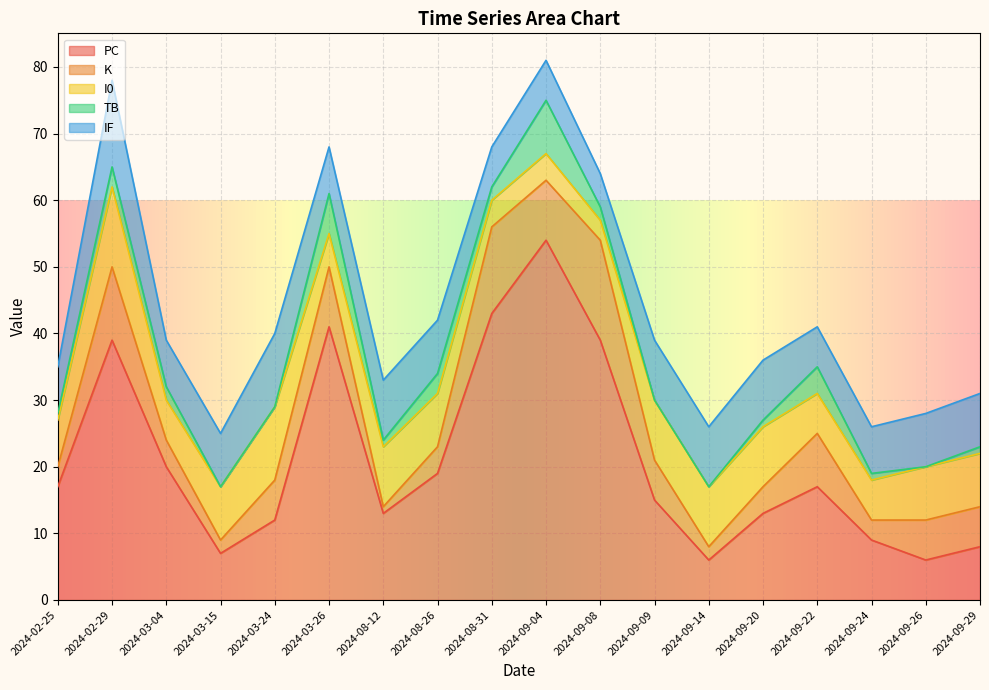

What is the value of the I0 point at the 1st from the left?

7